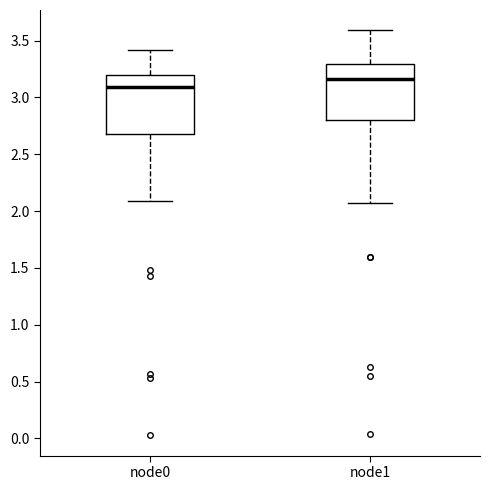

Reading left to right, transcribe this box plot: for each box, give where its median line is, the range the box spans, and where its two whiskers end, as read against the y-axis. The values are not printed on the chart, so give them approximately, as read against the axis.

node0: median 3.10, box 2.70 to 3.20, whiskers 2.10 to 3.40
node1: median 3.15, box 2.80 to 3.30, whiskers 2.05 to 3.60